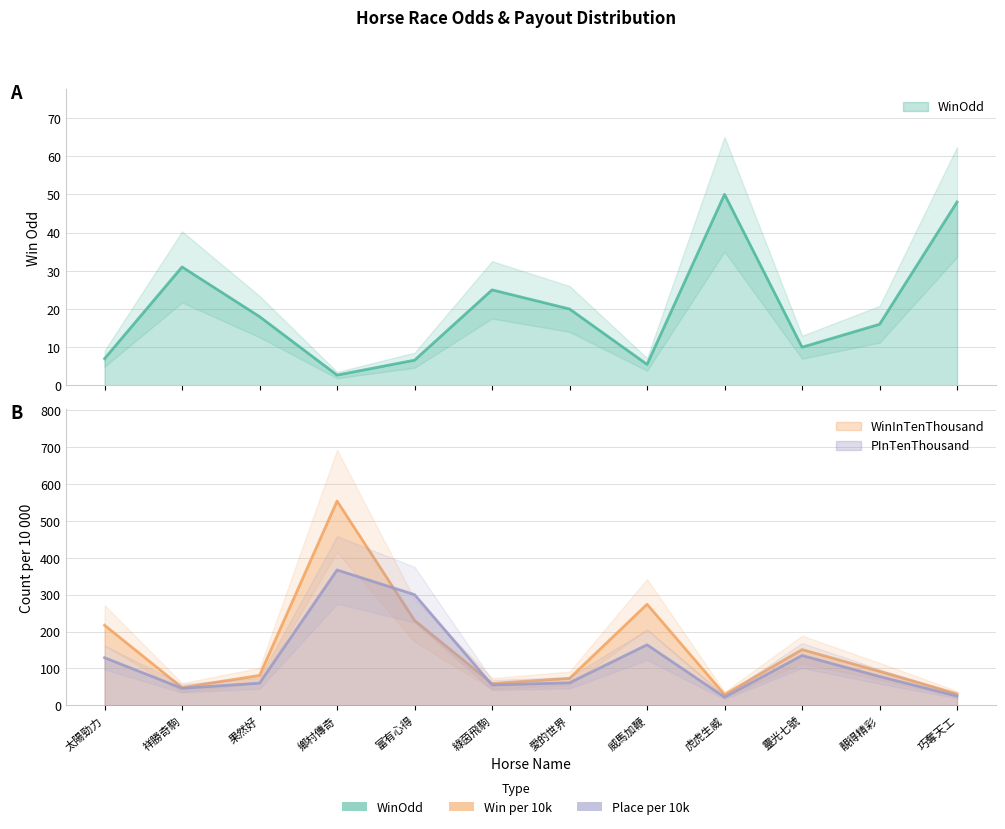

True or false: WinOdd and PInTenThousand intersect in this chart.

True